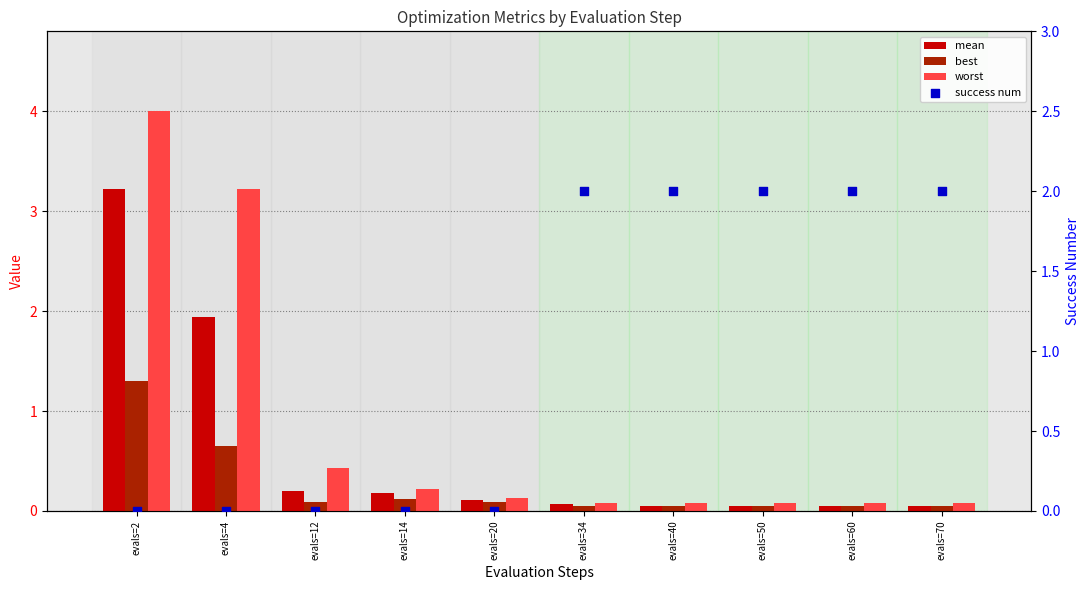

Which series has the largest total across all categories?

success num